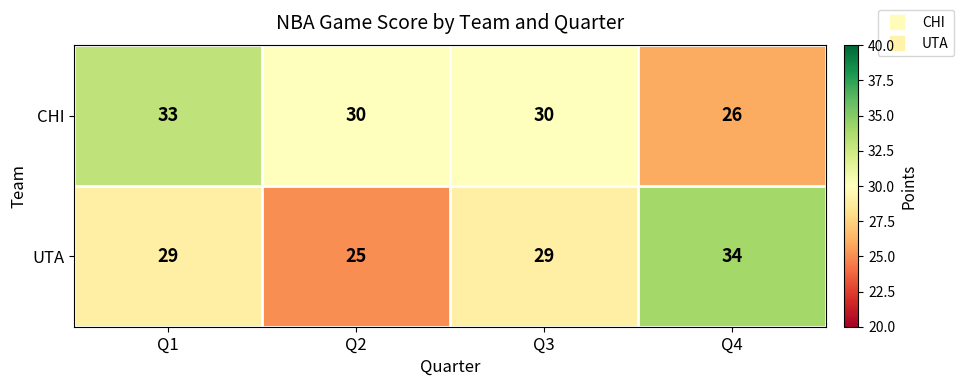

Is it true that CHI equals 30 at Q2?

True